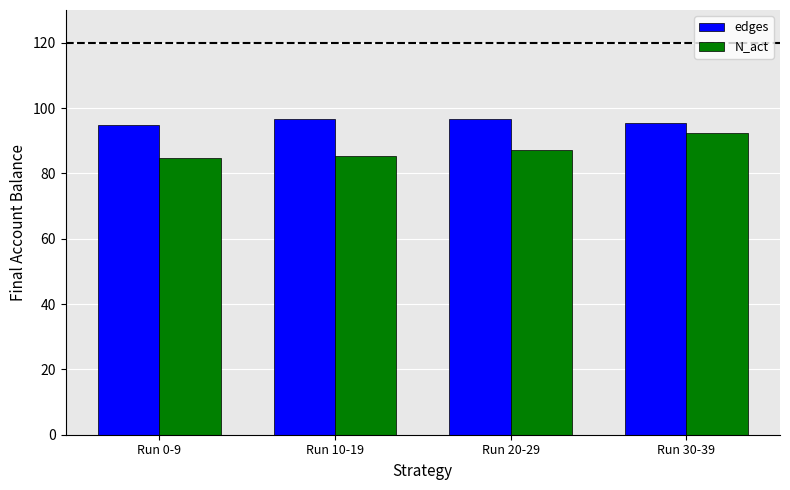

What is the minimum value for N_act?

84.6